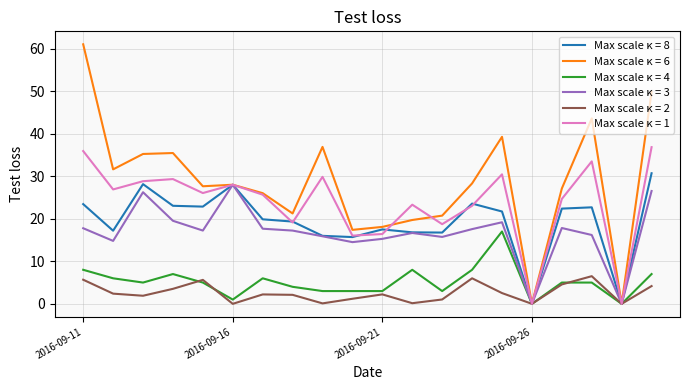

List the series in order of their peak value, lowest first.

Max scale κ = 2, Max scale κ = 4, Max scale κ = 3, Max scale κ = 8, Max scale κ = 1, Max scale κ = 6